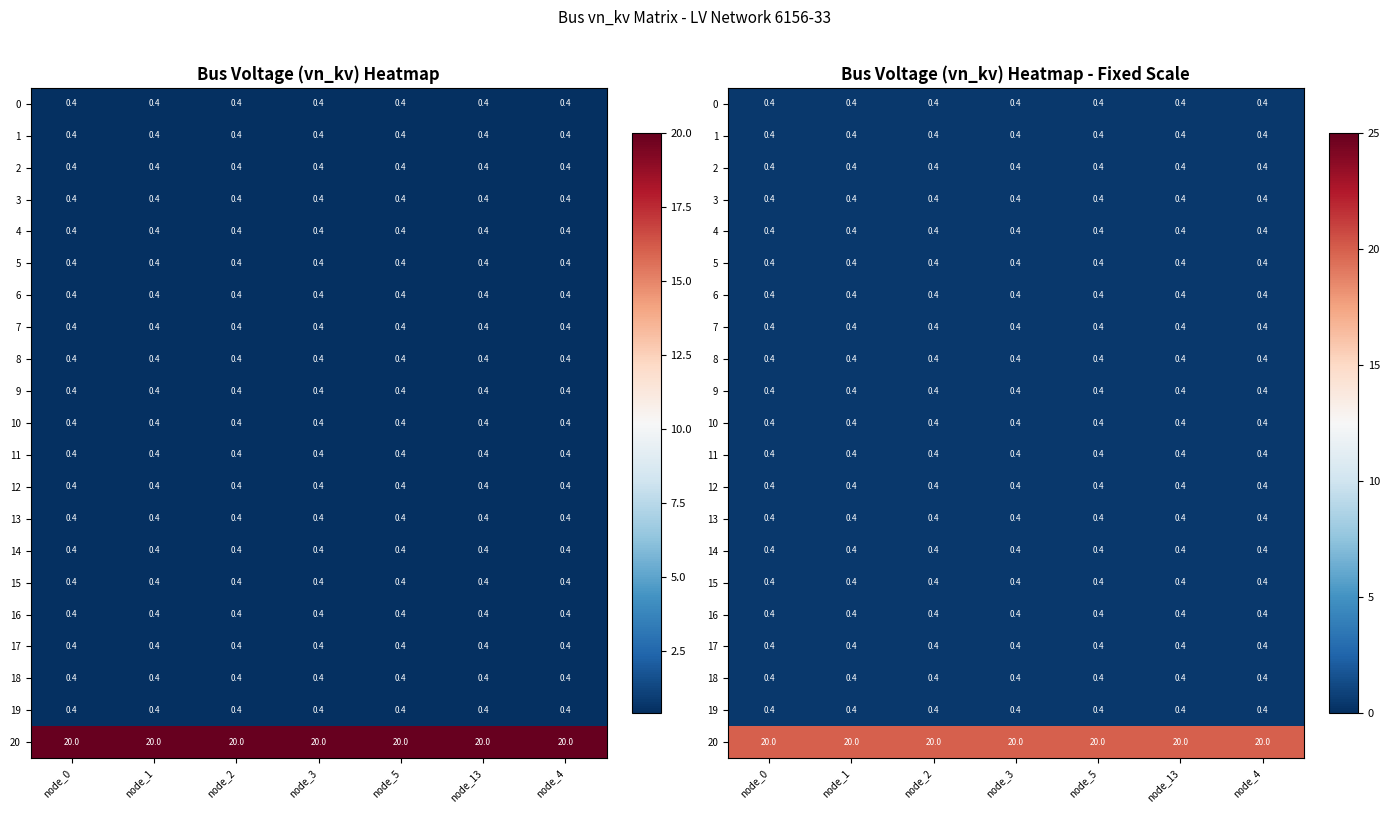

List the labels in order of 19 value, smallest first.

node_0, node_1, node_2, node_3, node_5, node_13, node_4